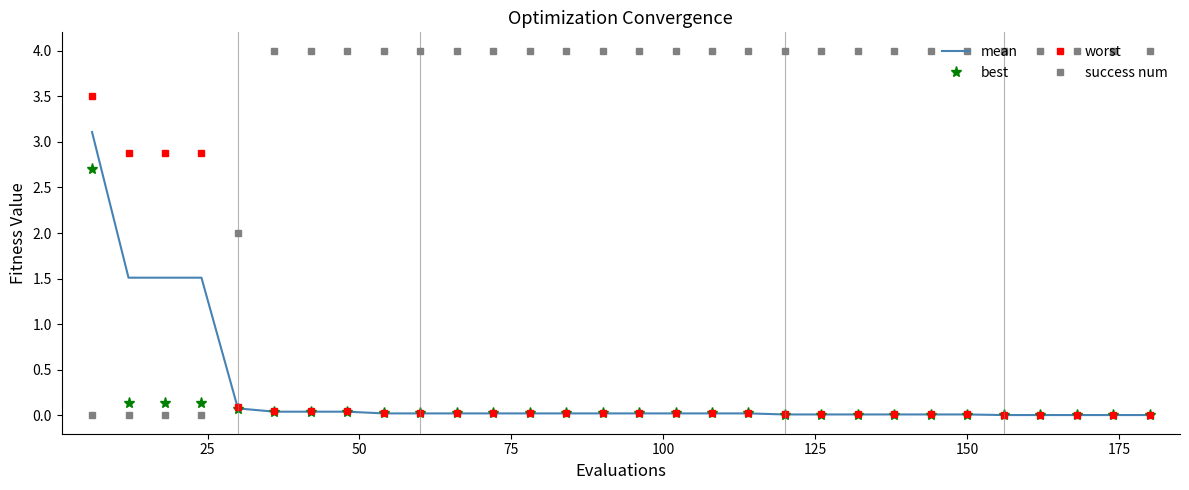

Rank the series by their maximum value, from lowest to highest.

best, mean, worst, success num